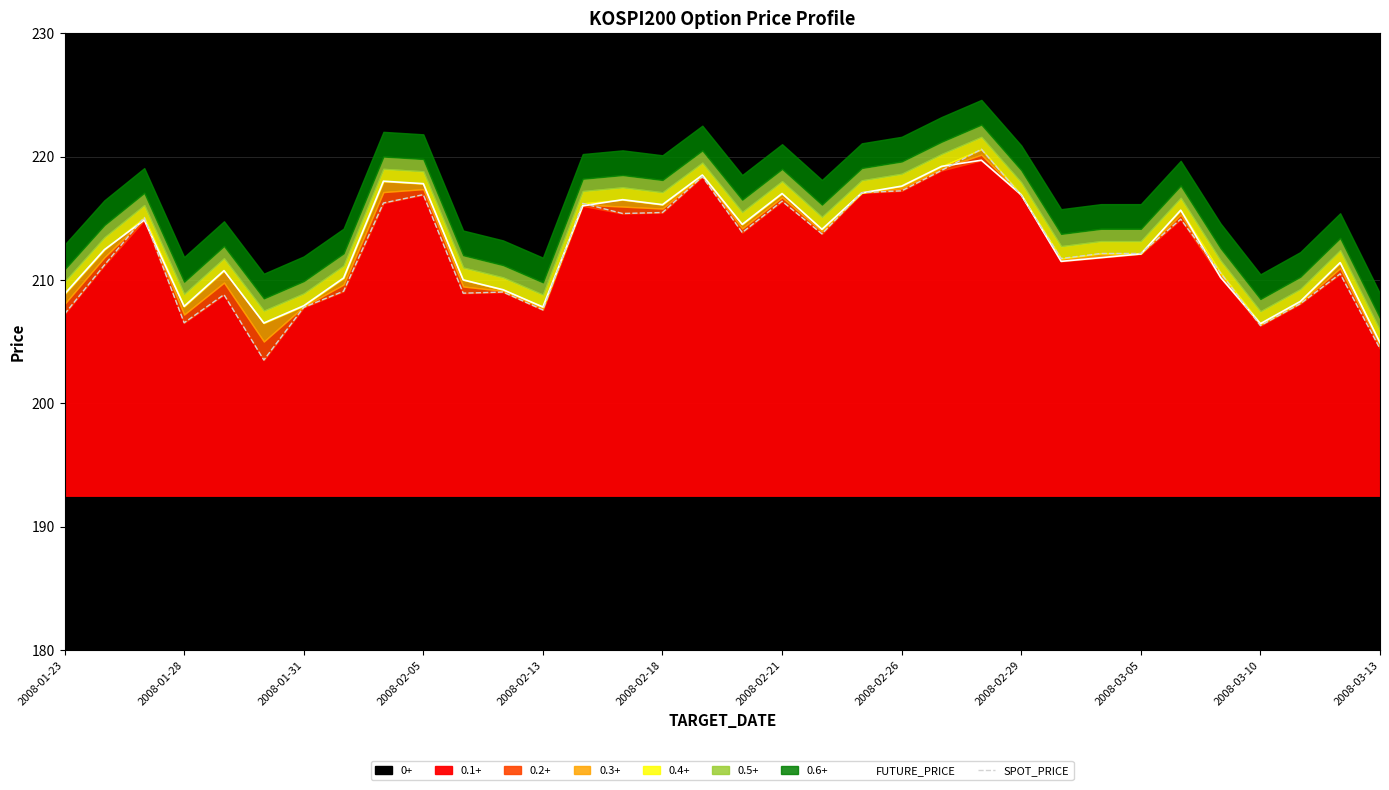

What is the difference between the second highest and minimum values in the SPOT_PRICE series?

15.4